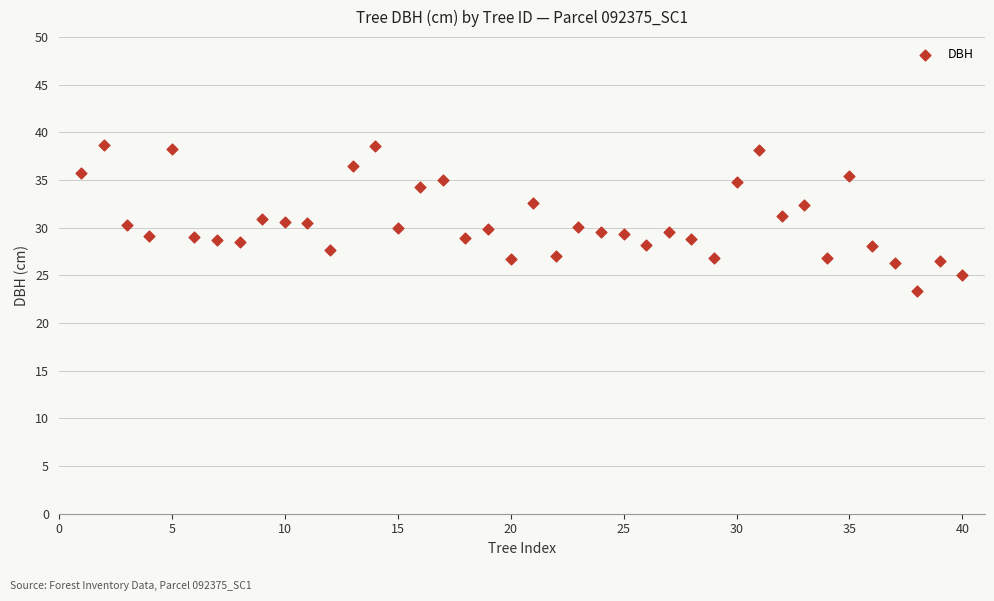

What is the range of X values (max minus min)?

39.0